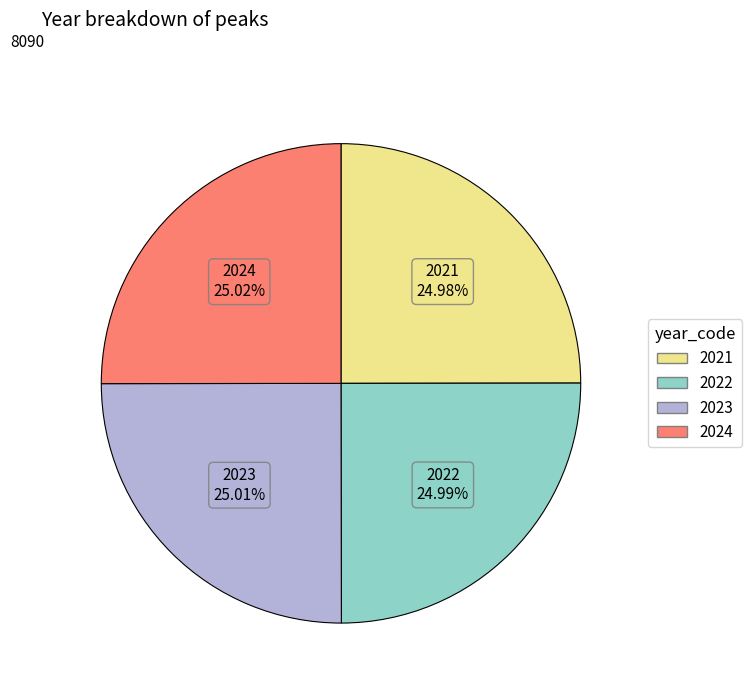

Does 2022 account for over 50% of the chart?

No